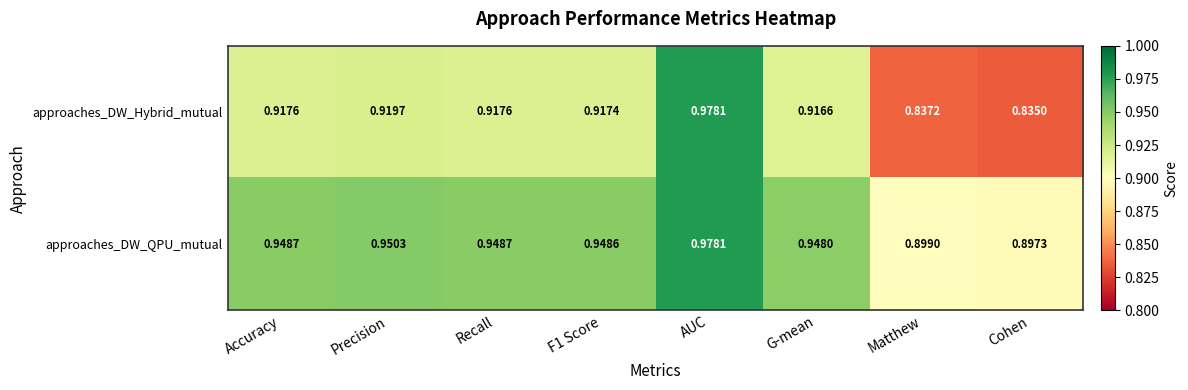

Rank the series by their average value, from lowest to highest.

approaches_DW_Hybrid_mutual, approaches_DW_QPU_mutual